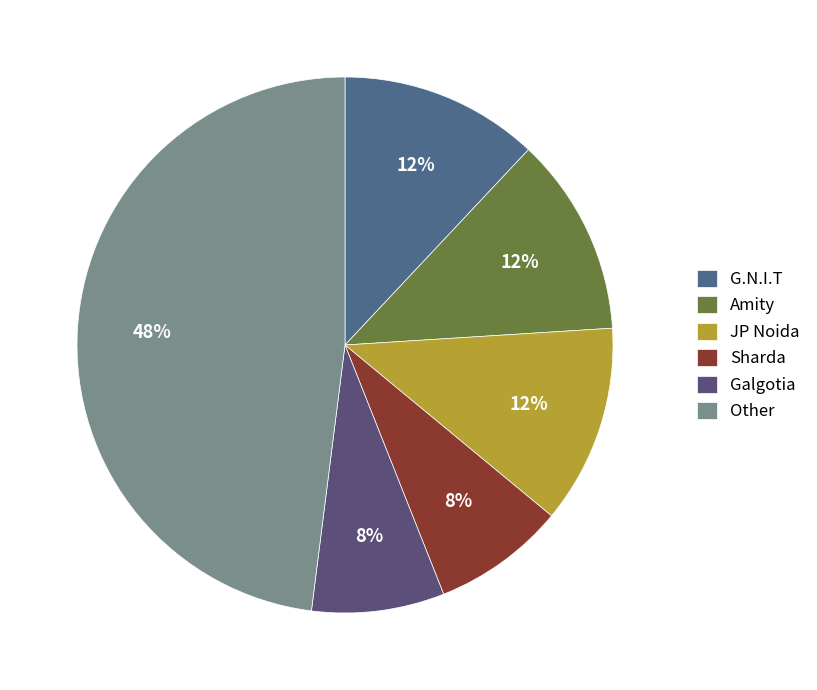

Which has a higher value, G.N.I.T or Galgotia?

G.N.I.T